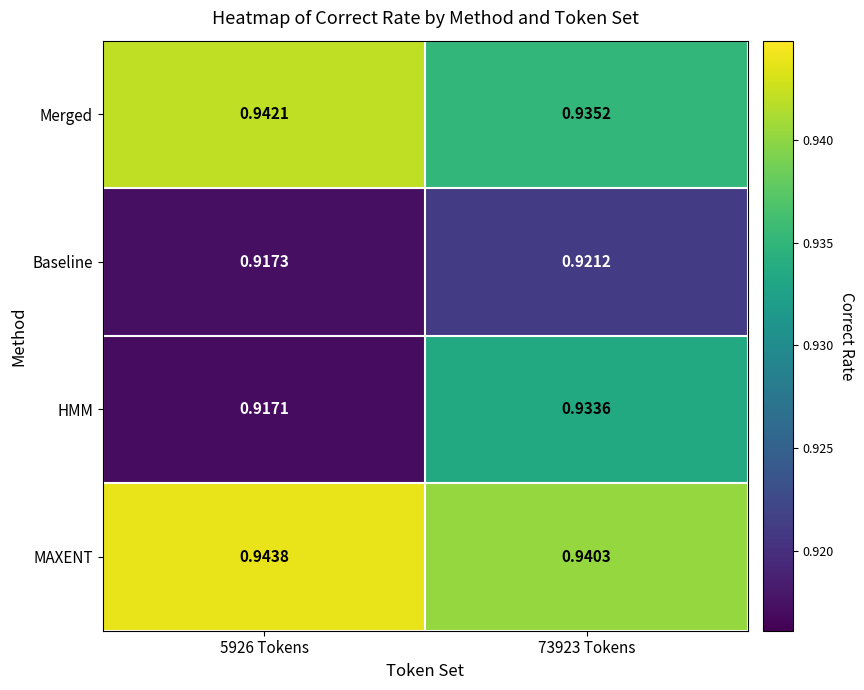

Which series has the largest total across all categories?

MAXENT